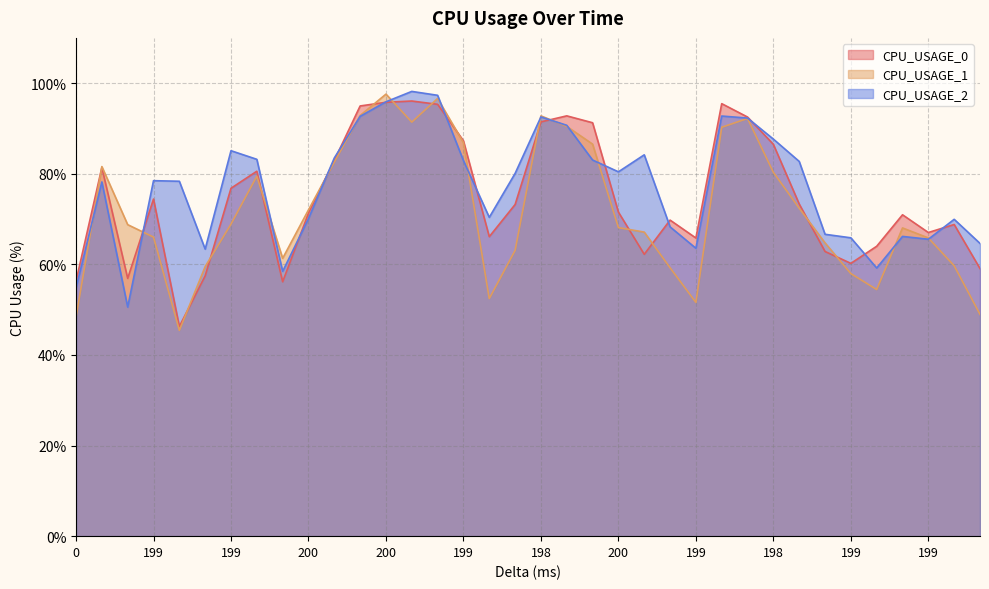

How many data points does each series have?

36